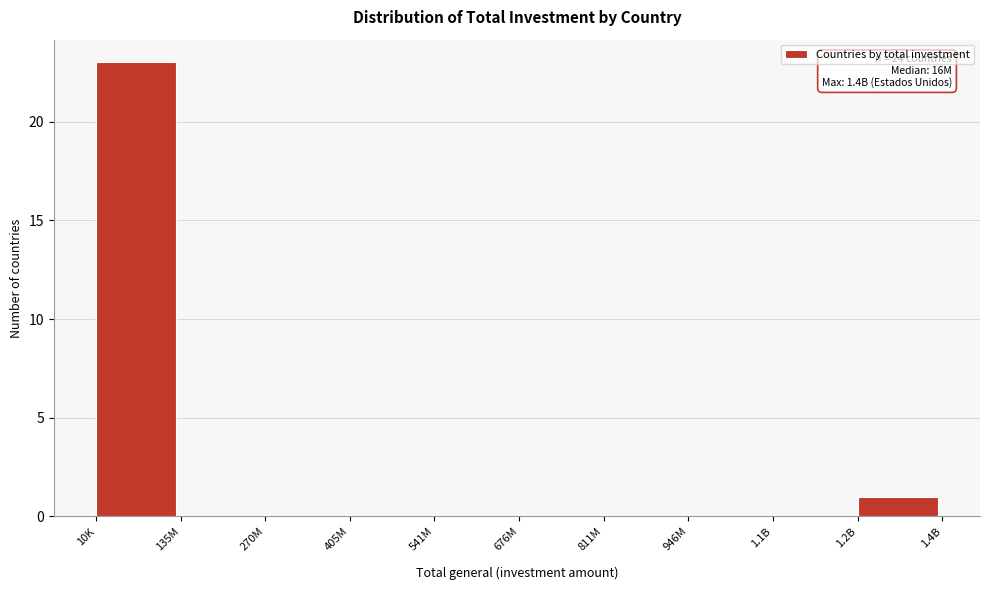

Reading left to right, list all the values displayed in this chart.

10K=23	135M=0	270M=0	405M=0	541M=0	676M=0	811M=0	946M=0	1.1B=0	1.2B=1